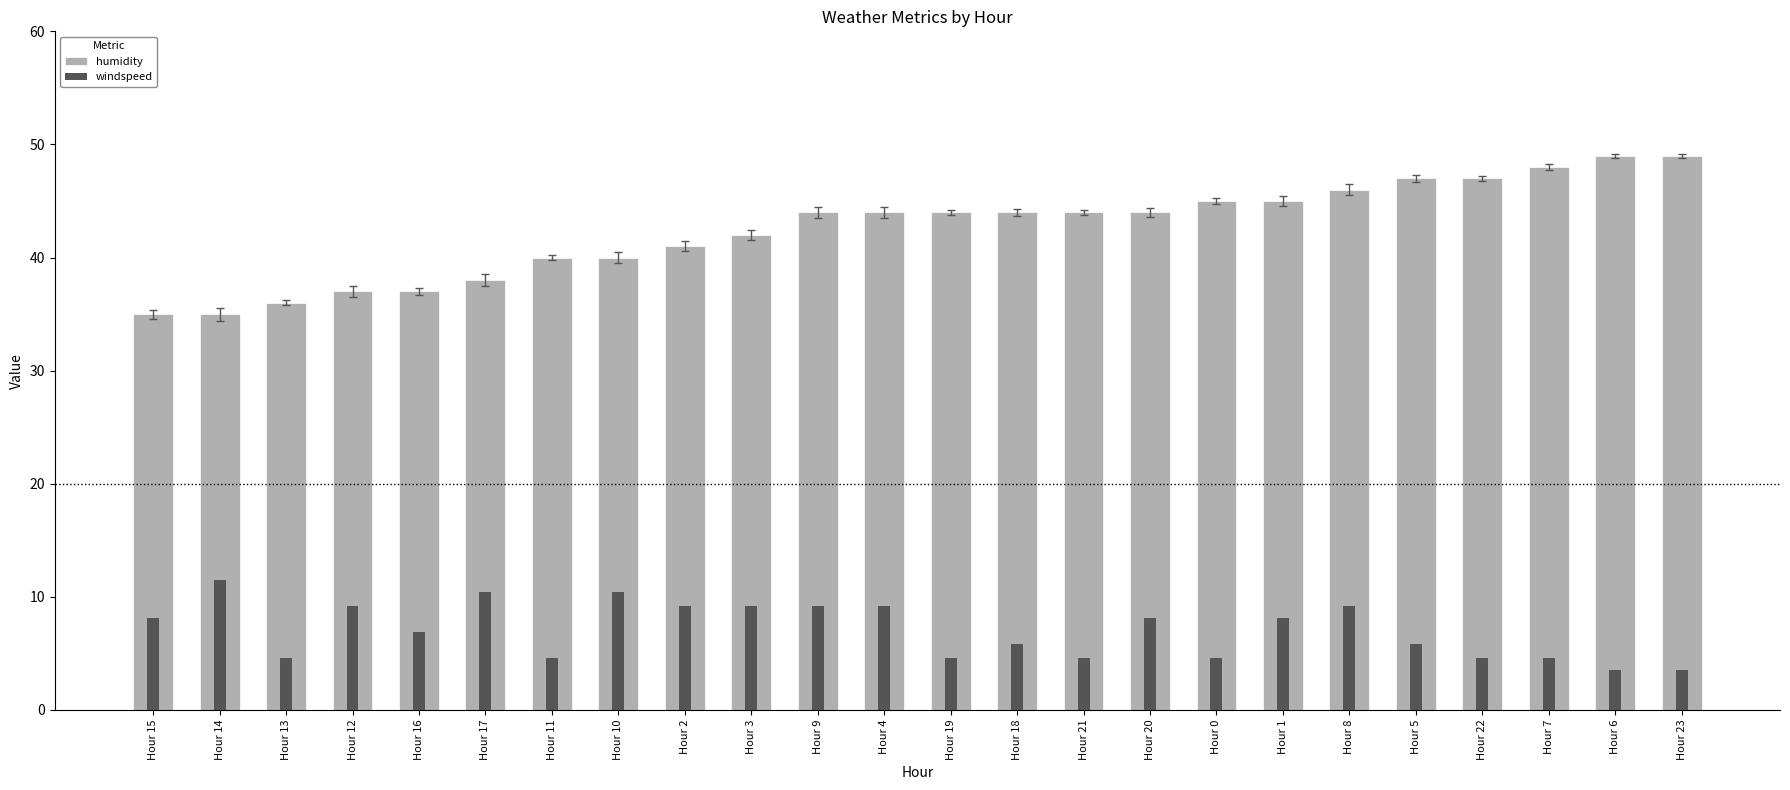

Reading left to right, extract all data points from this chart.

humidity: 35.0	35.0	36.0	37.0	37.0	38.0	40.0	40.0	41.0	42.0	44.0	44.0	44.0	44.0	44.0	44.0	45.0	45.0	46.0	47.0	47.0	48.0	49.0	49.0
windspeed: 8.1	11.5	4.6	9.2	6.9	10.4	4.6	10.4	9.2	9.2	9.2	9.2	4.6	5.8	4.6	8.1	4.6	8.1	9.2	5.8	4.6	4.6	3.5	3.5